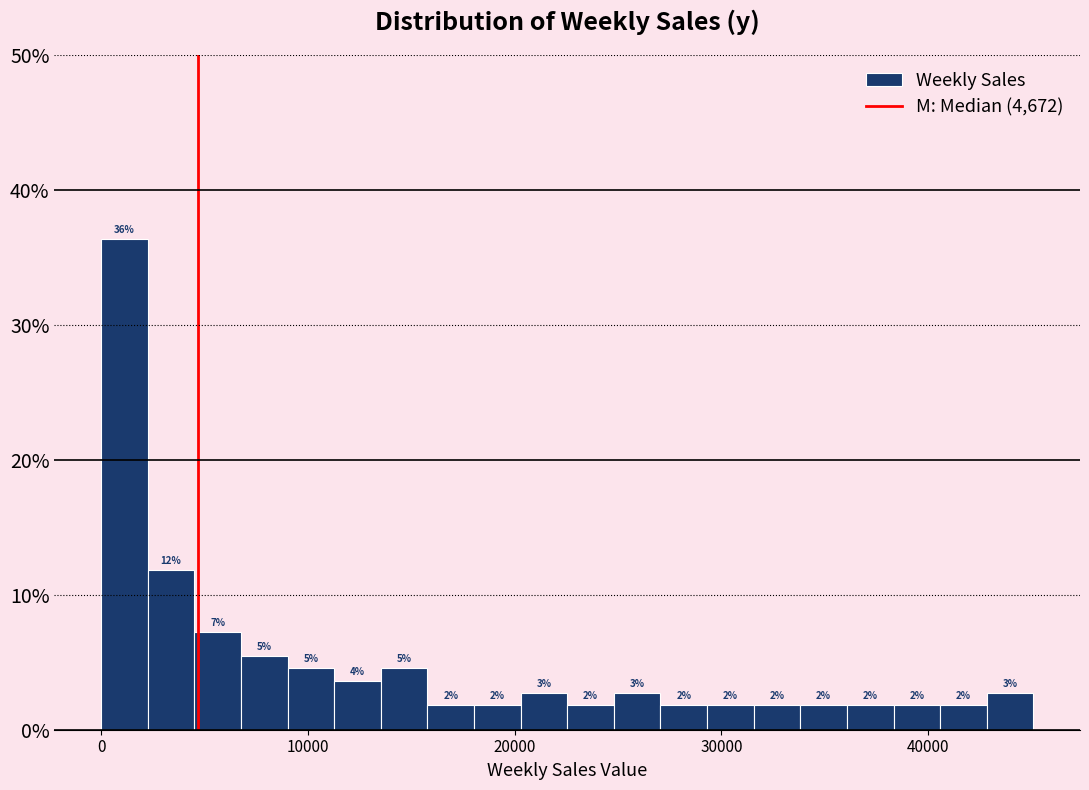

Read against the x-axis, roughly where is the centre of the tallest bar?

1000